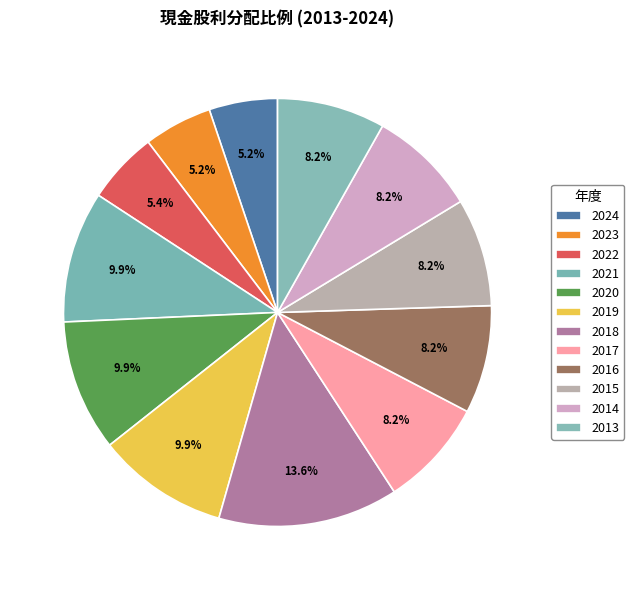

How many segments does this pie chart have?

12